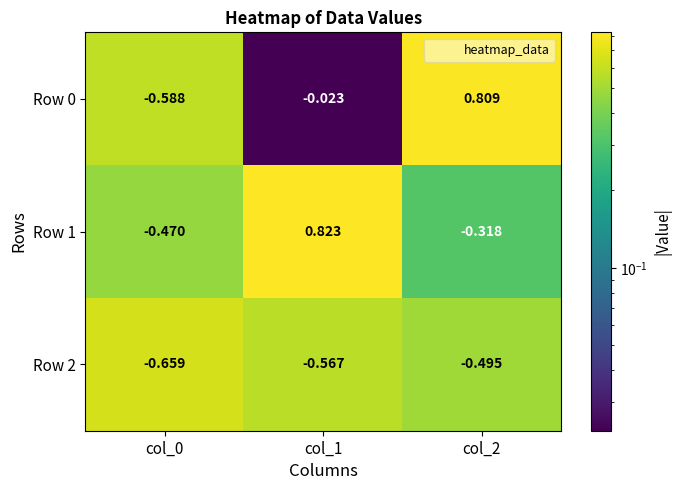

Is the value of Row 1 at col_0 greater than the value of Row 0 at col_0?

Yes